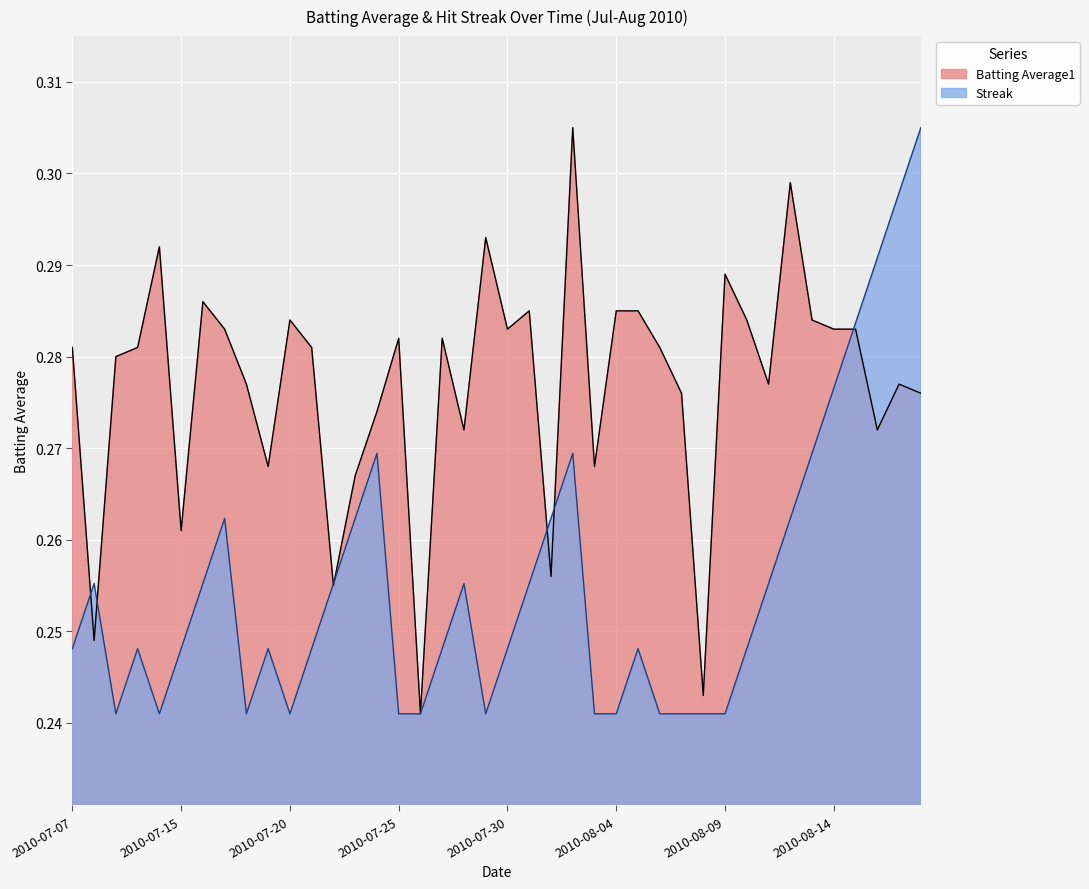

Which label corresponds to the largest value in the chart?

2010-08-02